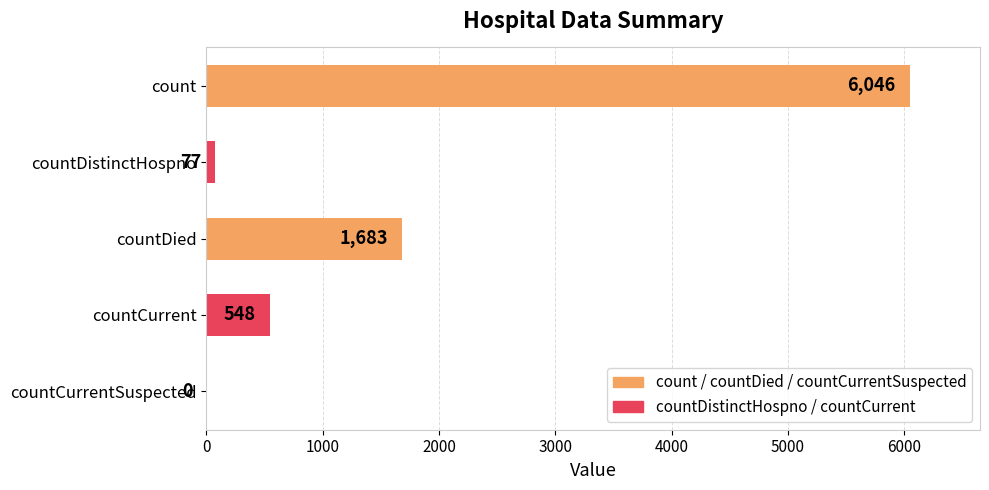

What is the sum of all values?

8354